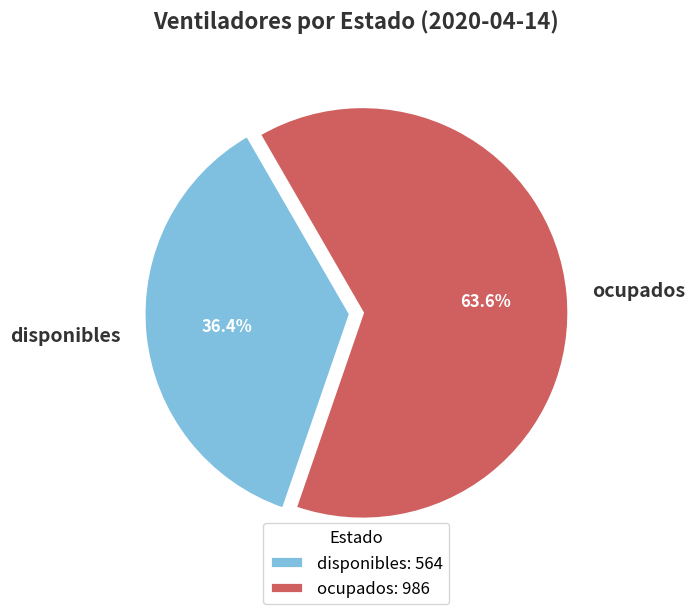

How many segments does this pie chart have?

2